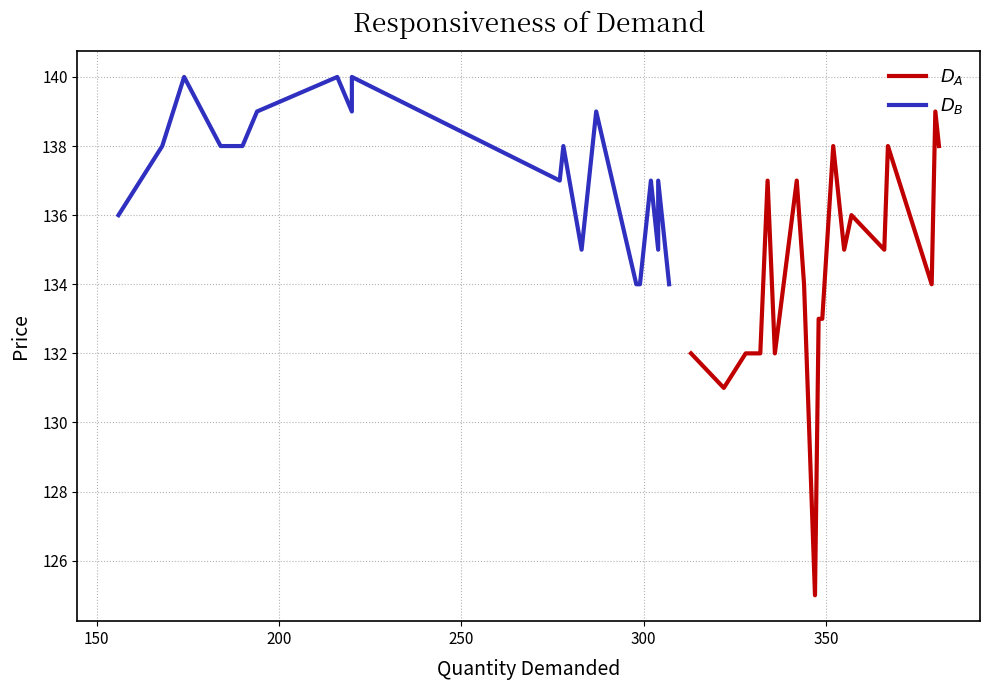

What are all the series names shown in the legend?

$D_A$, $D_B$